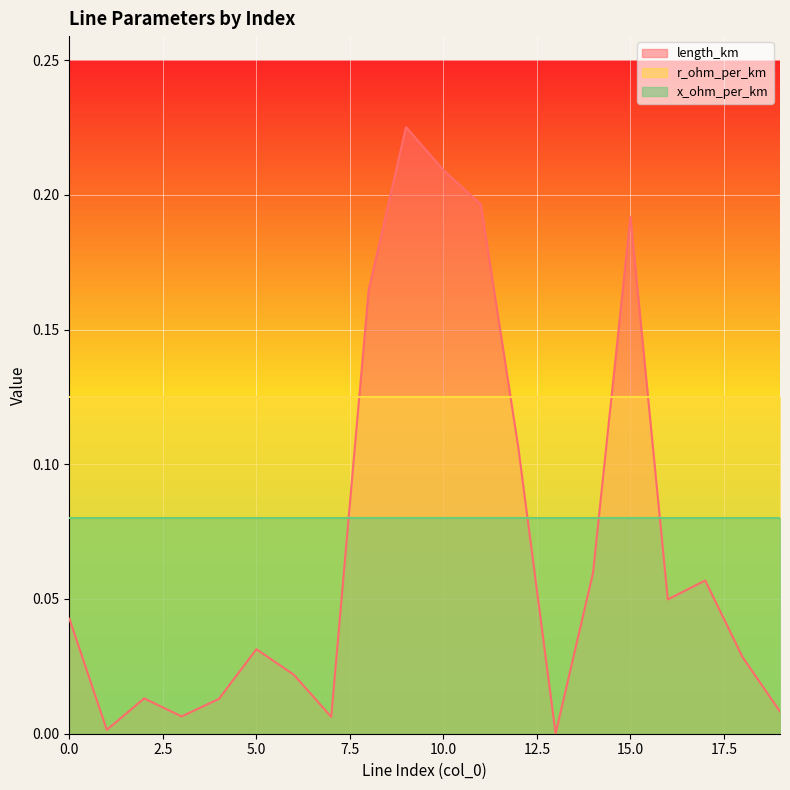

Between 0 and 14, which series saw the biggest shift?

length_km